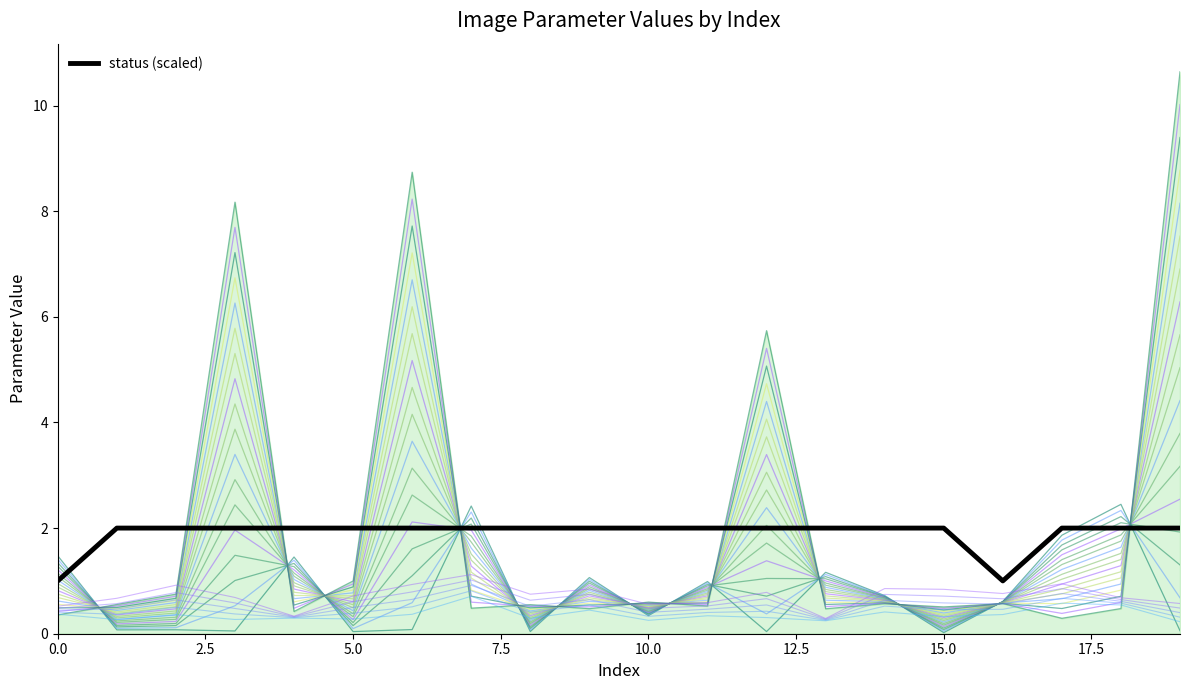

How many lines are shown in the chart?

24